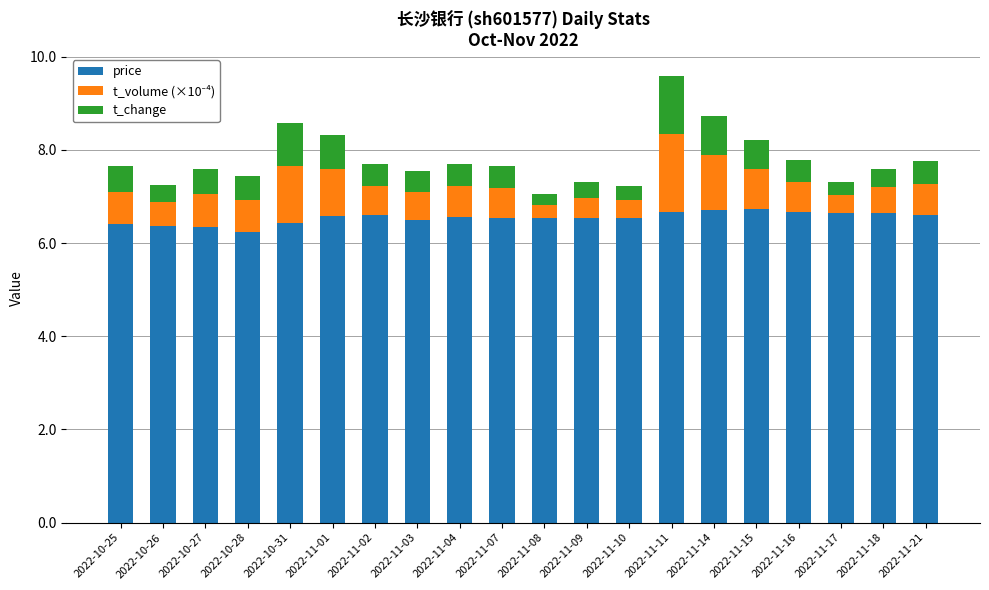

Is it true that price equals 2.3 at 2022-11-07?

False